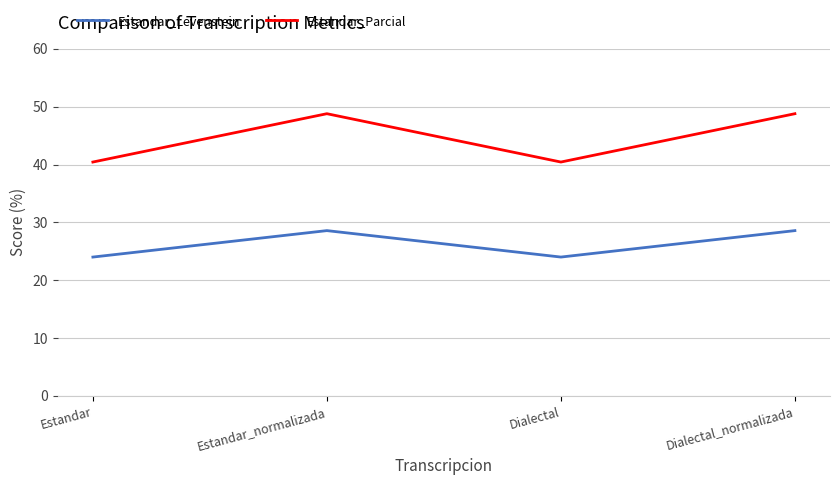

True or false: Estandar_Levenstein and Estandar_Parcial intersect in this chart.

False